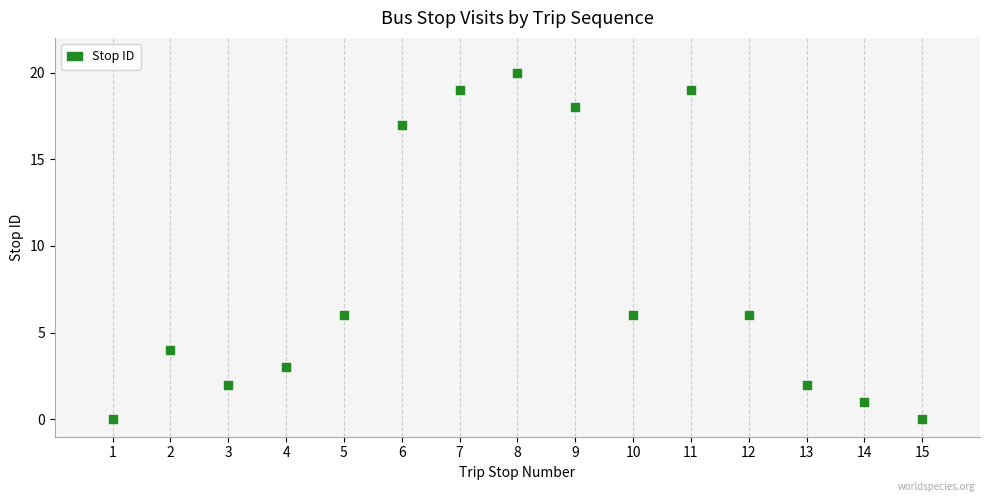

What is the range of Y values (max minus min)?

20